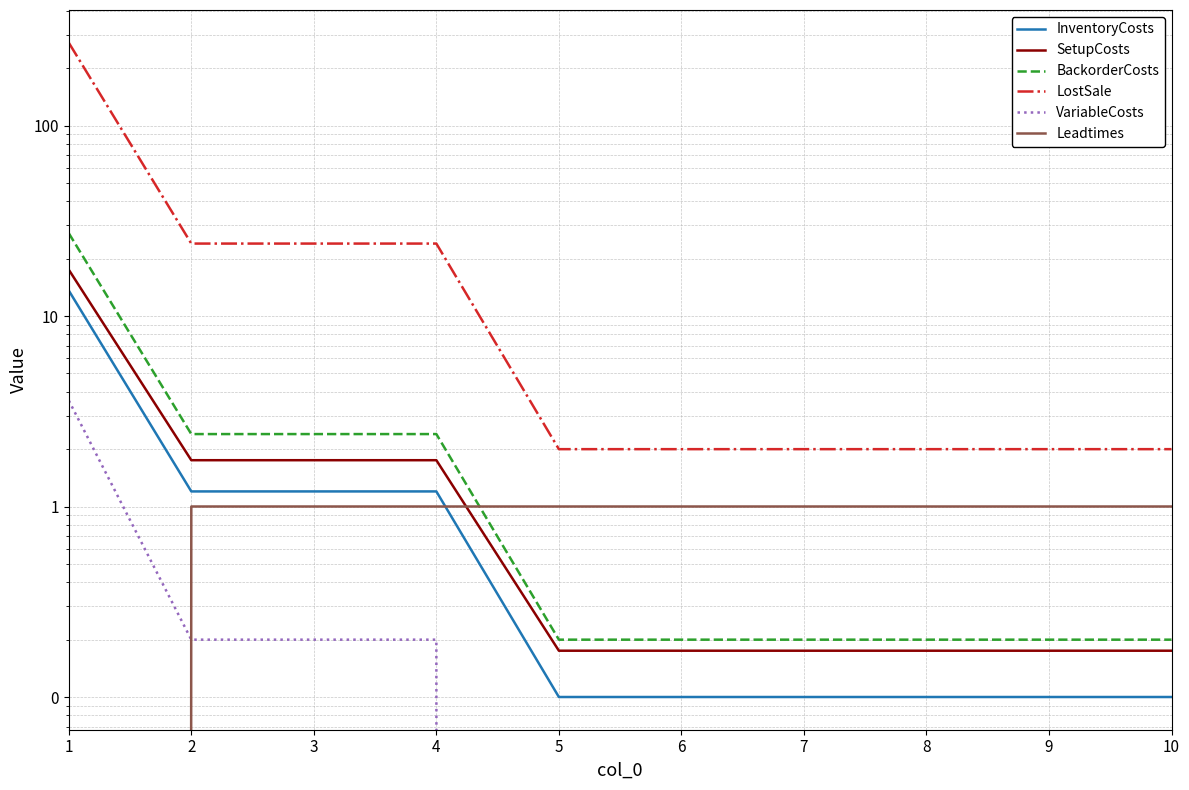

True or false: LostSale and BackorderCosts intersect in this chart.

False